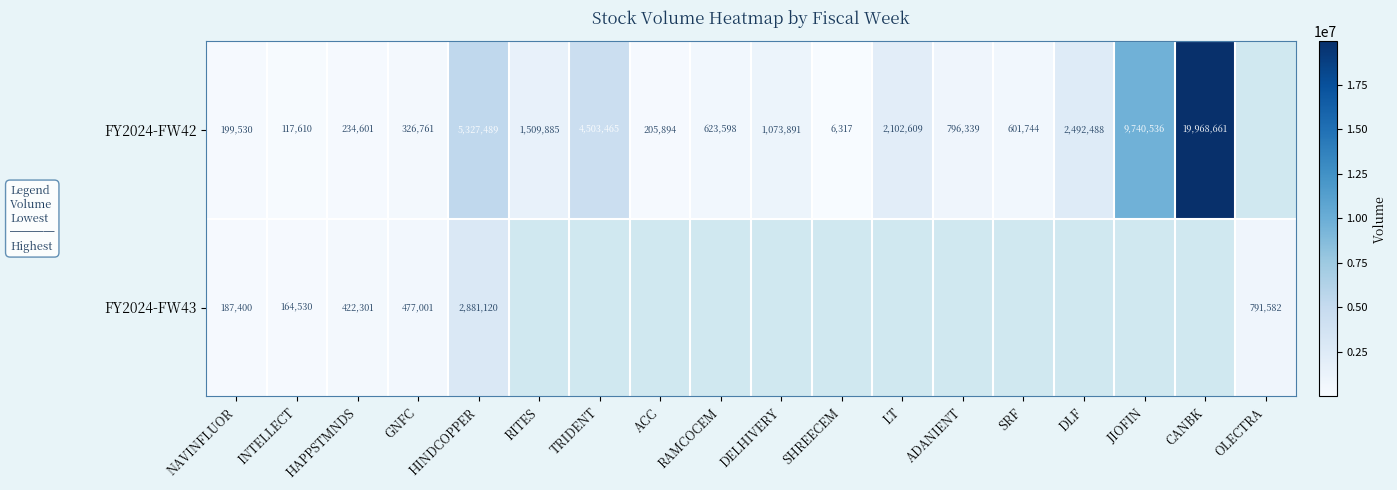

How many distinct data groups are displayed?

2